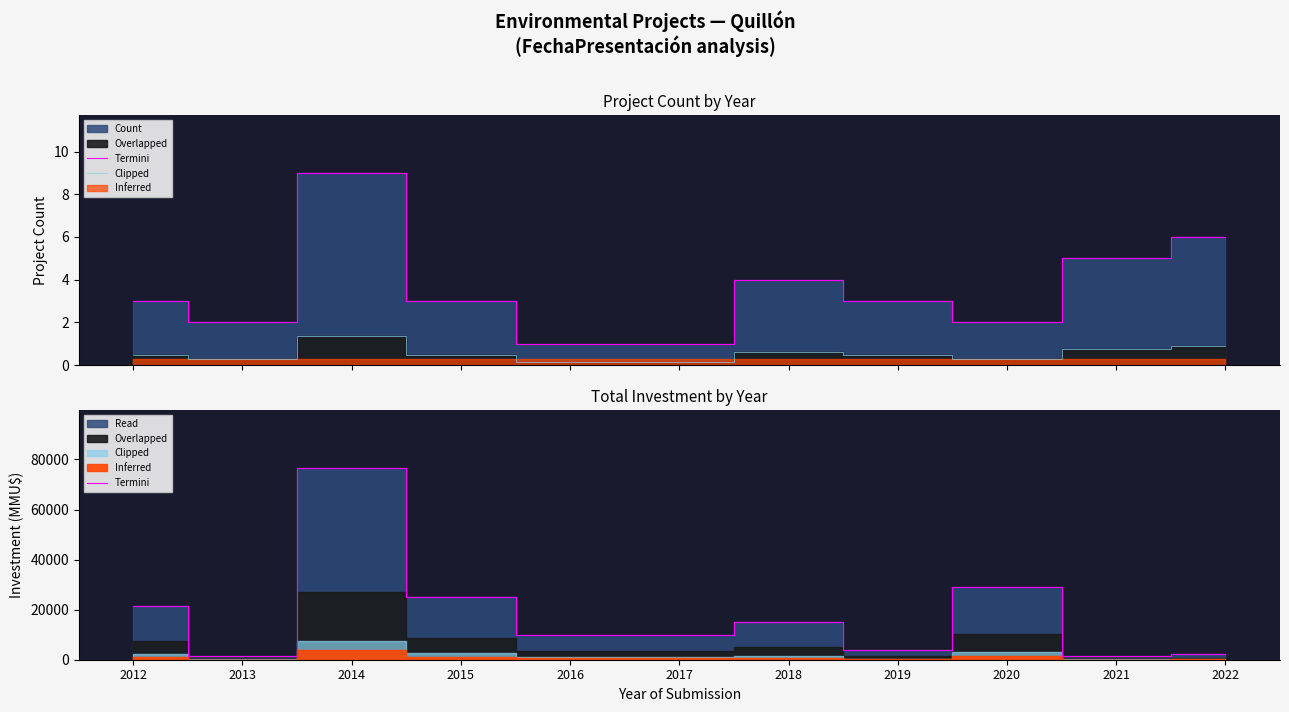

Is the value of Termini at 2021 greater than the value of Clipped at 2013?

Yes